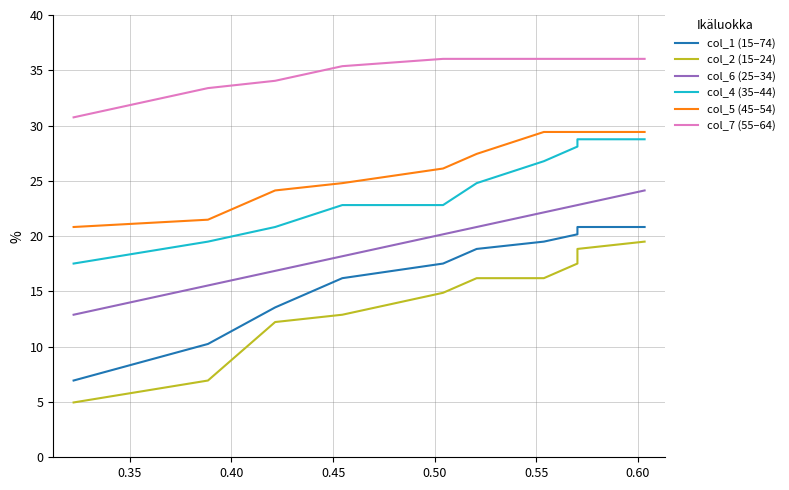

The value of col_5 (45–54) at 0.30 is 28.5. True or false?

False